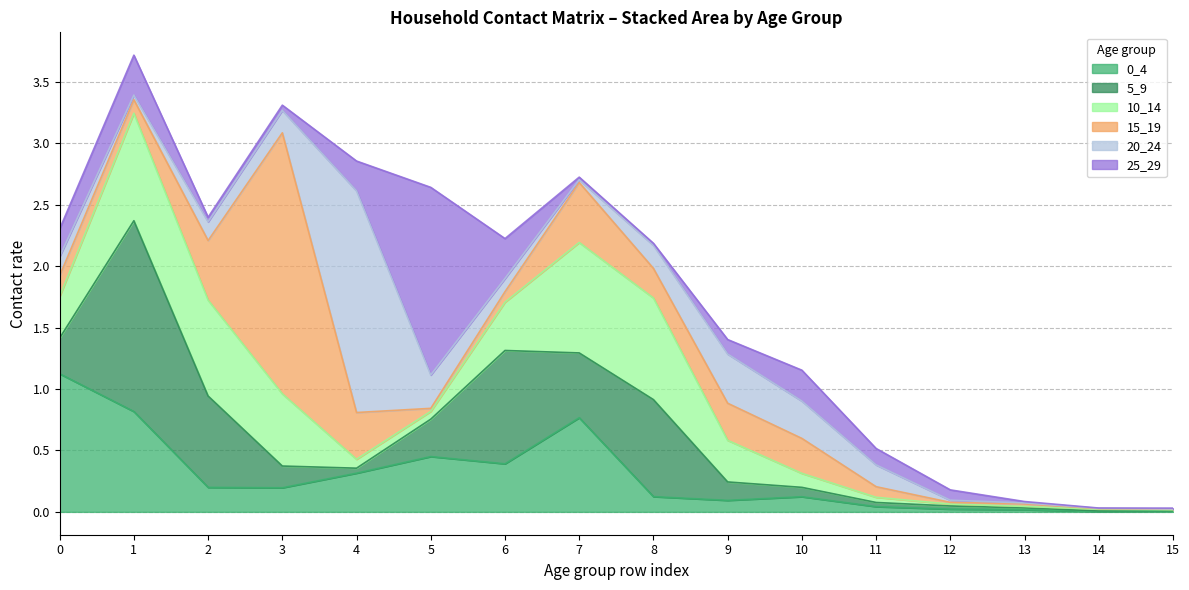

Where is the first local maximum for 5_9?

1